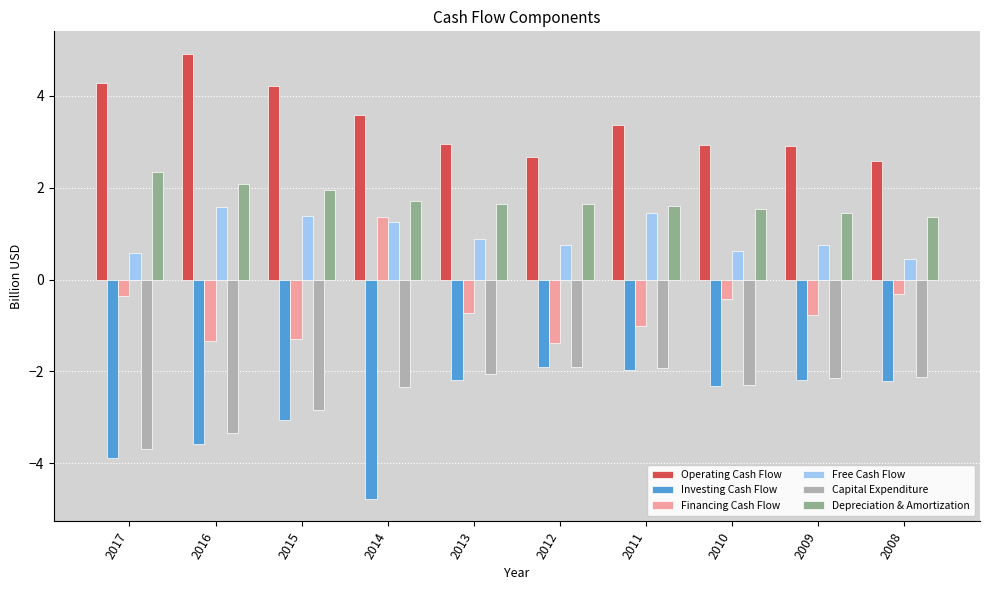

What is the sum of all Depreciation & Amortization values?

17.3